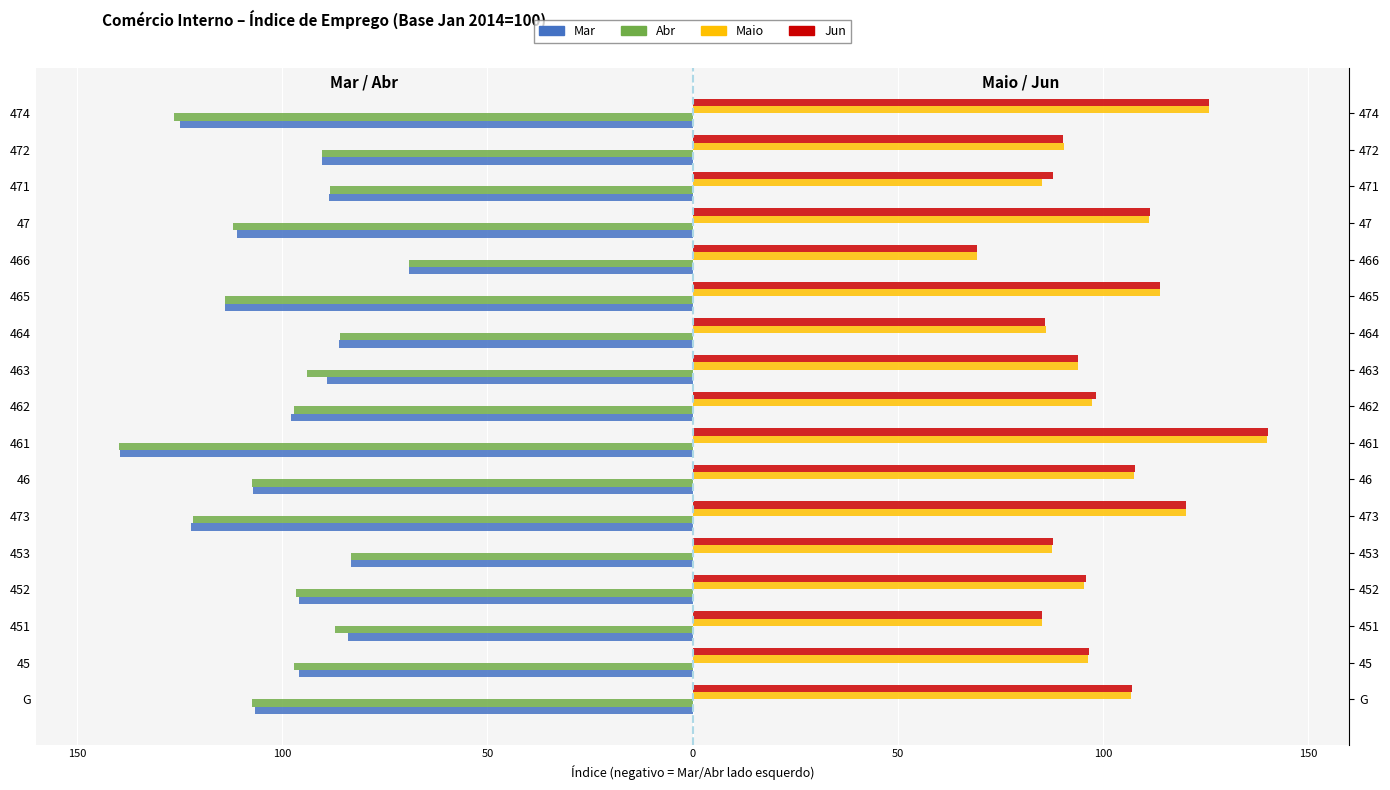

What is the value of the Jun bar at the 7th from the left?

107.1